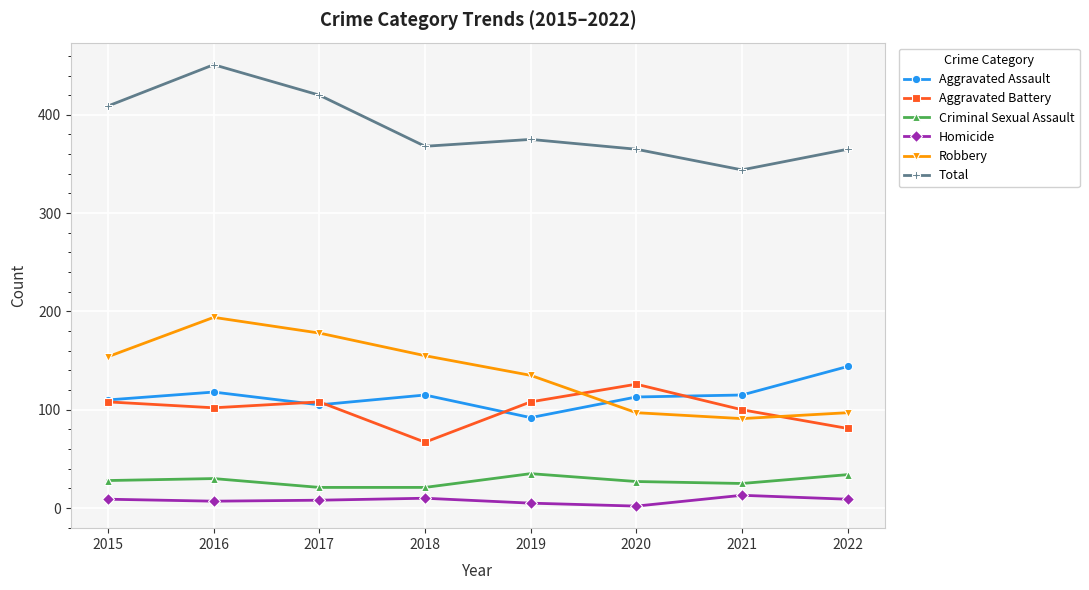

Between 2015 and 2021, which series saw the biggest shift?

Total